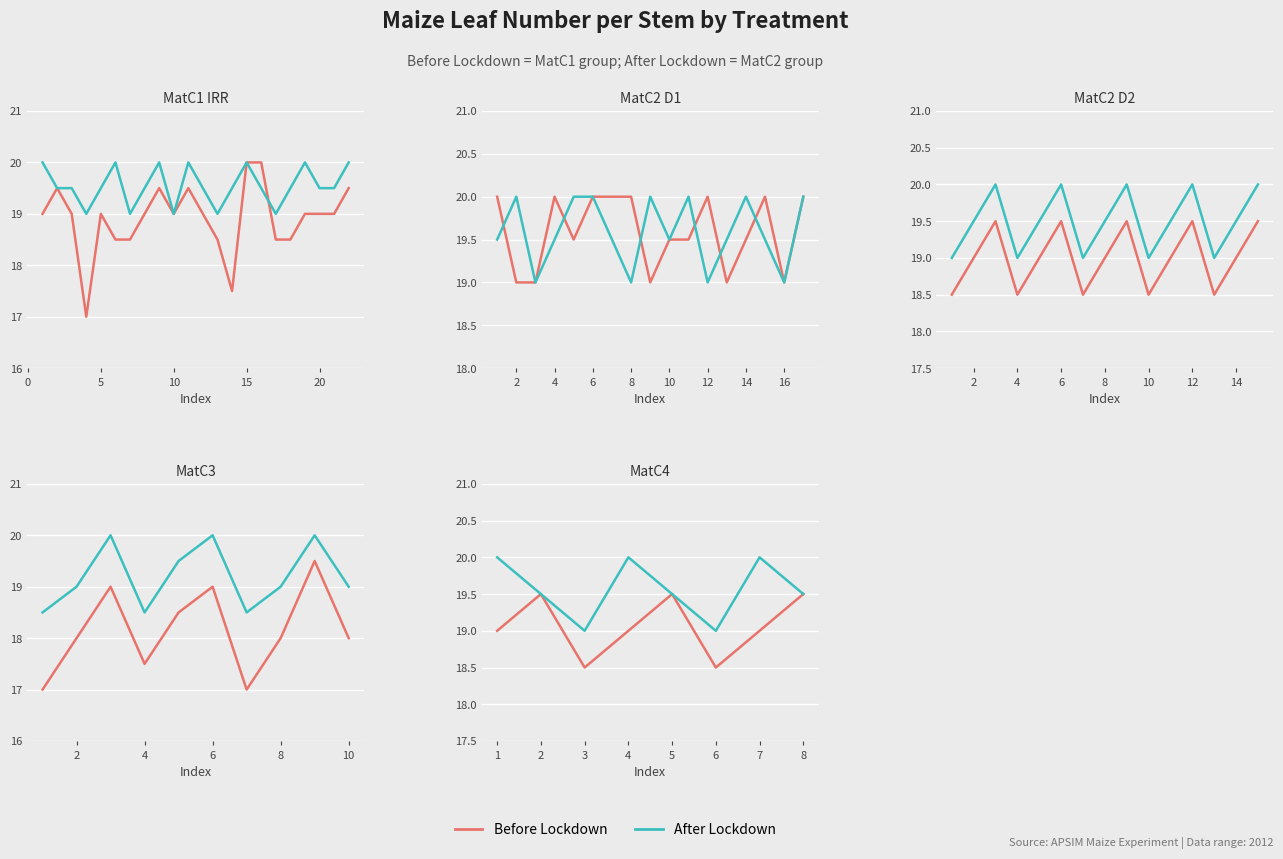

How many distinct data groups are displayed?

2